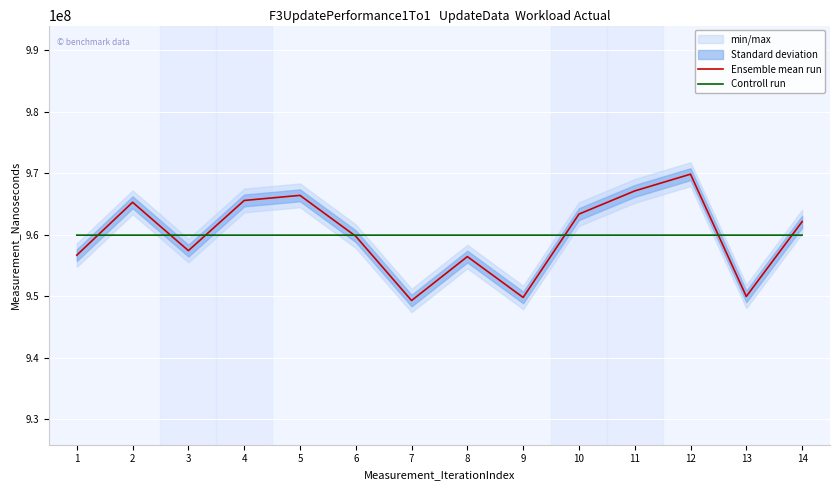

What is the spread (max minus min) of values at 4?

5640714.3